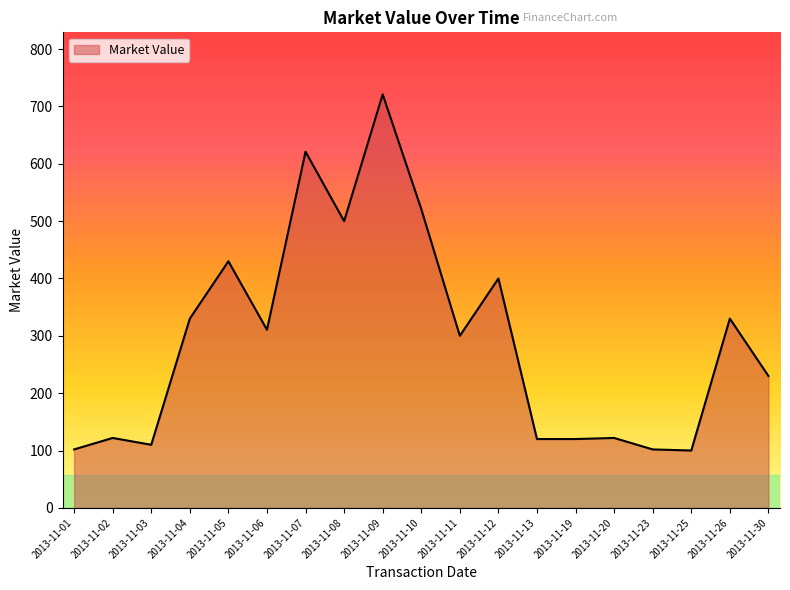

What is the ratio of the value at 2013-11-30 to the value at 2013-11-13?

1.9